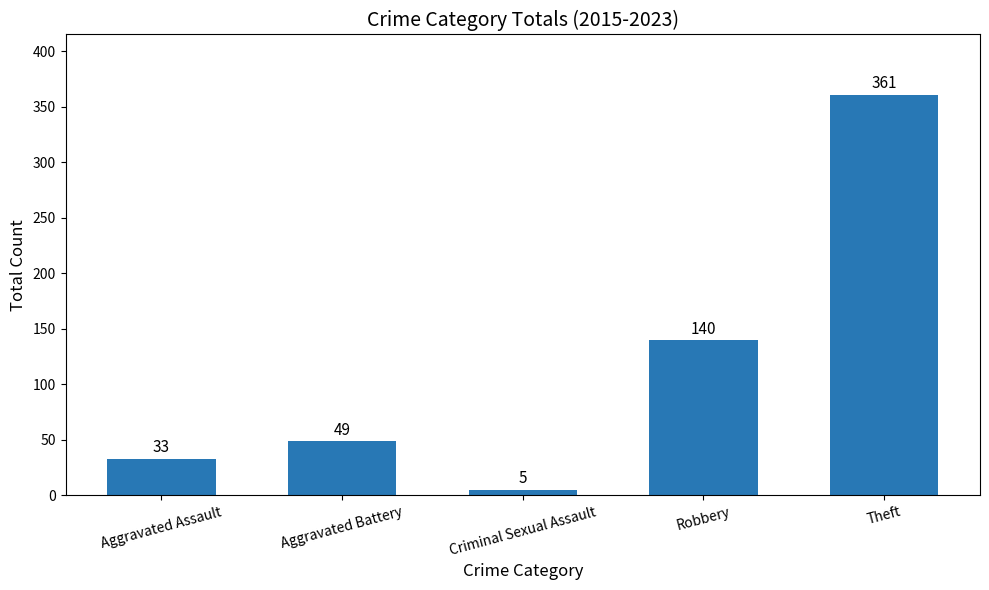

Does the chart contain any negative values?

No